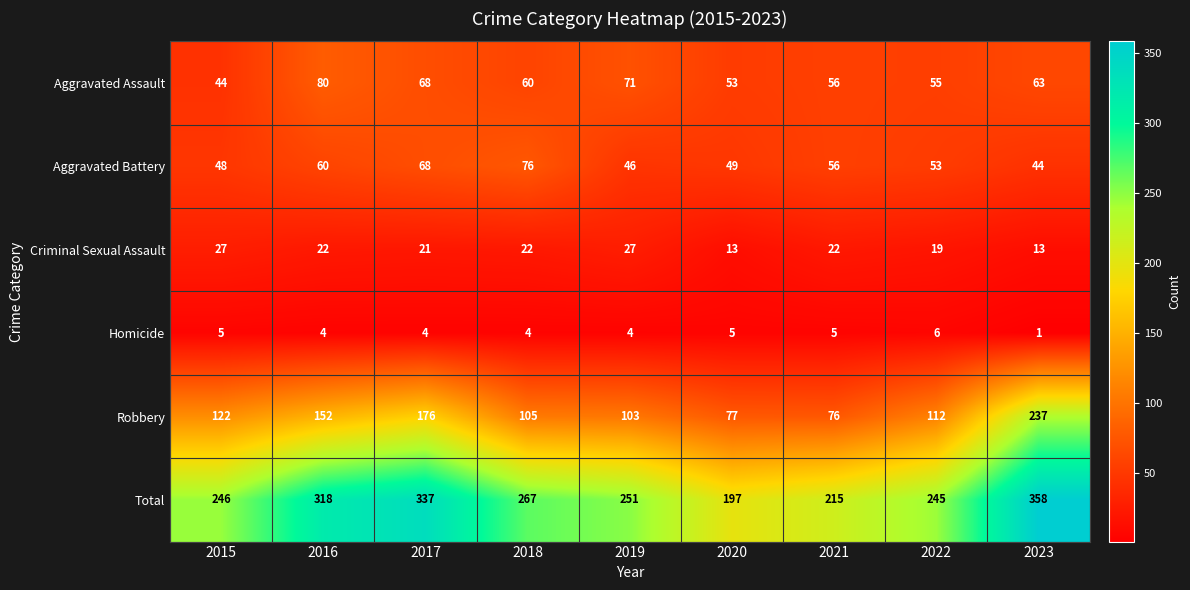

At how many categories does at least one series exceed 175?

9